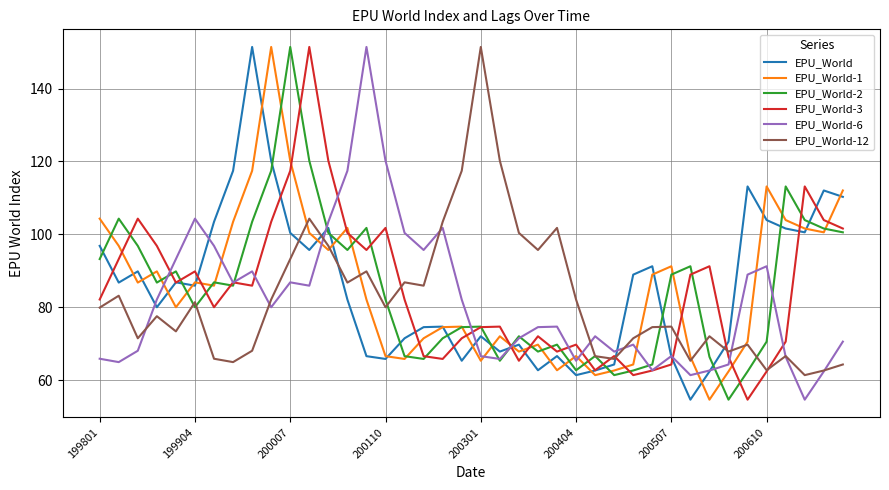

How many interior local peaks does the EPU_World-12 series have?

12